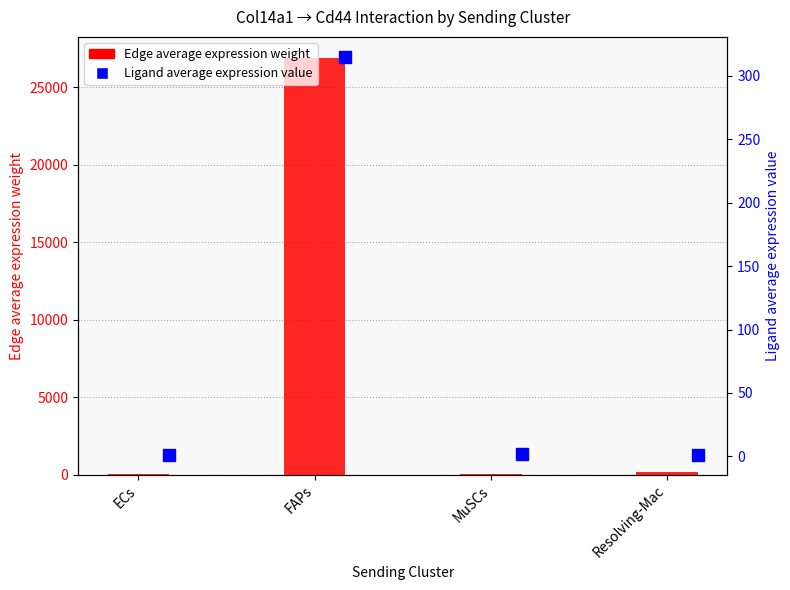

Is the value of Ligand average expression value at FAPs greater than the value of Edge average expression weight at FAPs?

No